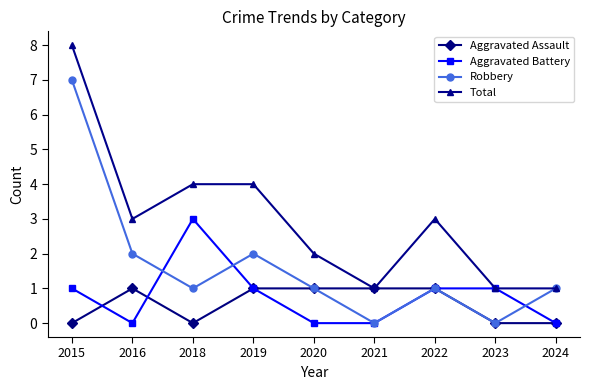

Between 2018 and 2019, which series saw the biggest shift?

Aggravated Battery